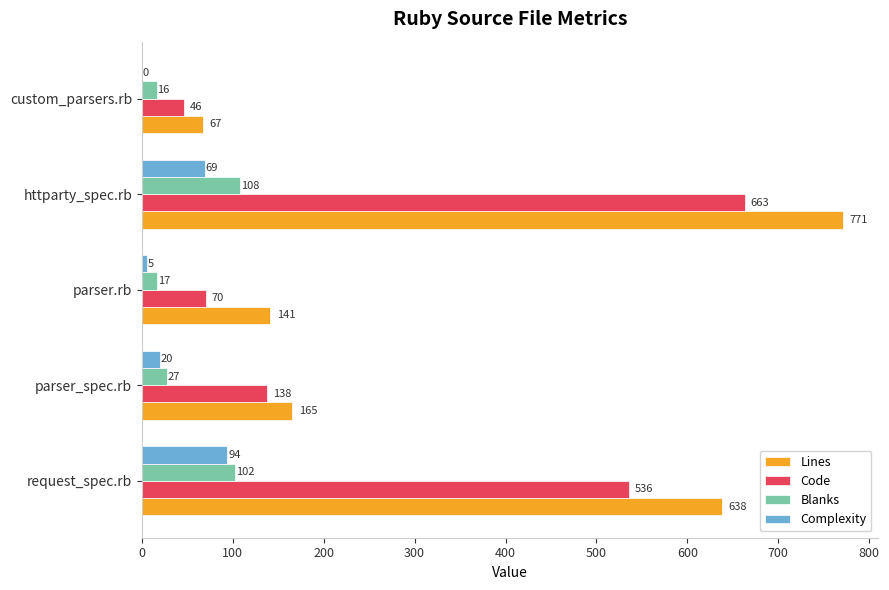

How many distinct data groups are displayed?

4